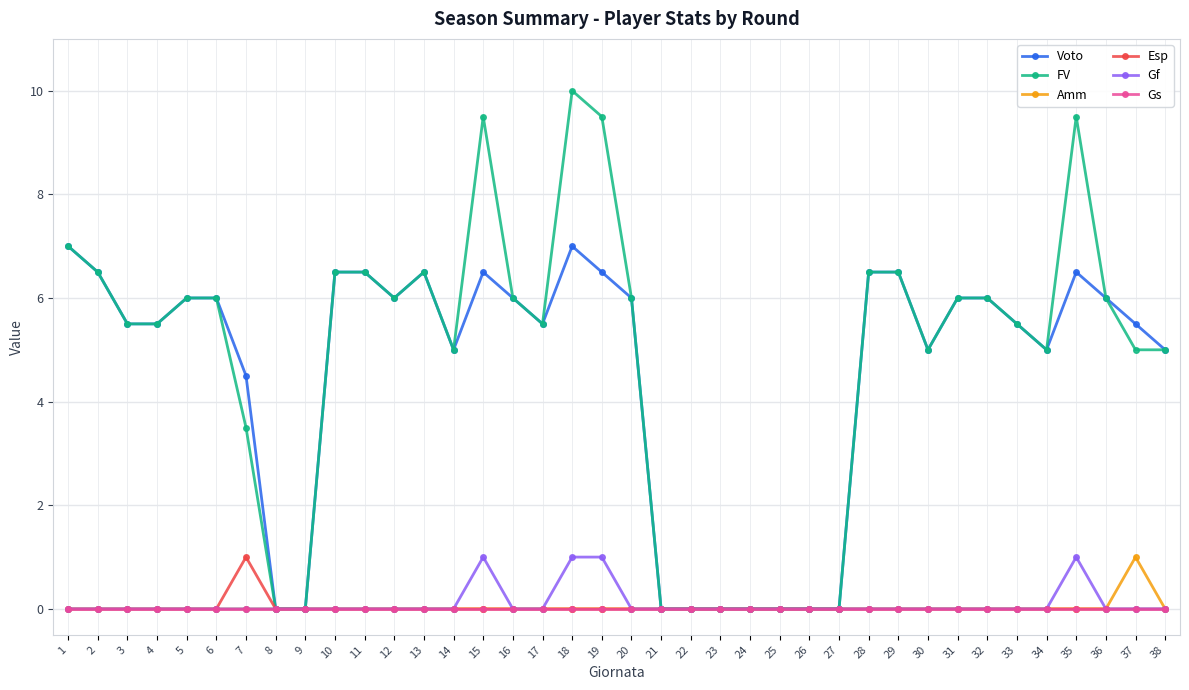

How many data points does each series have?

38